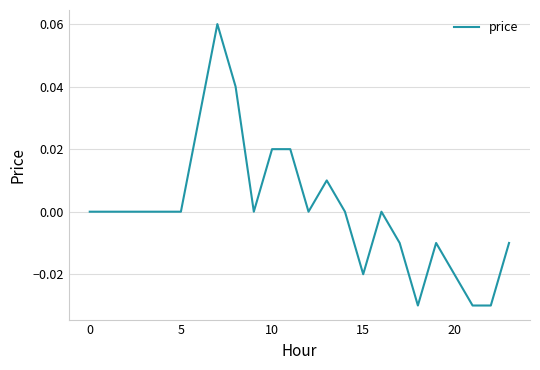

How many values are between 0 and 1?

16